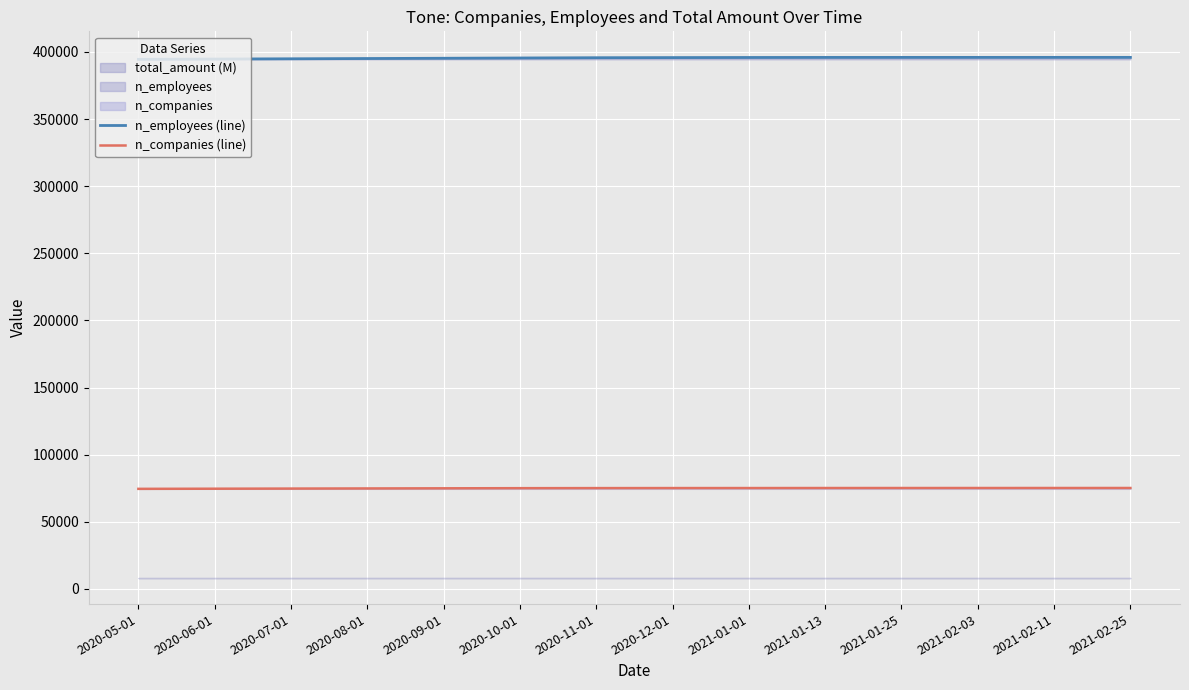

True or false: n_companies (line) has a value of 75050 at 2020-11-01.

True